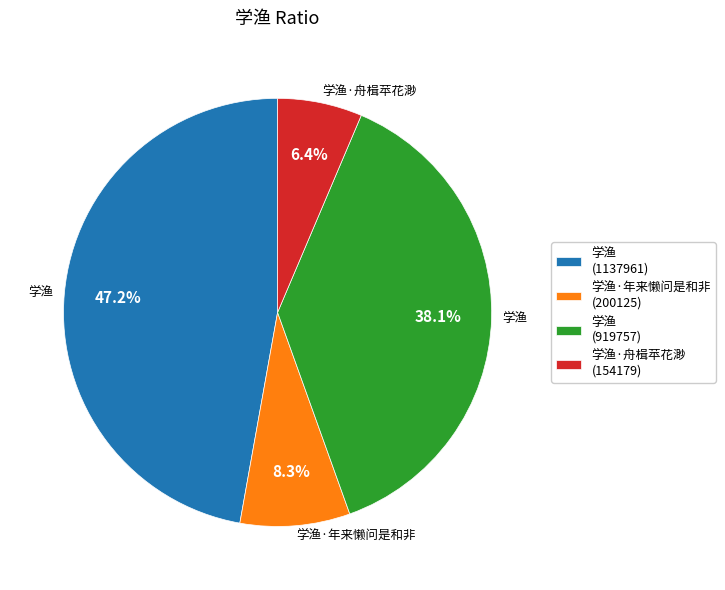

Between 学渔·年来懒问是和非 (200125) and 学渔 (919757), which is larger?

学渔 (919757)